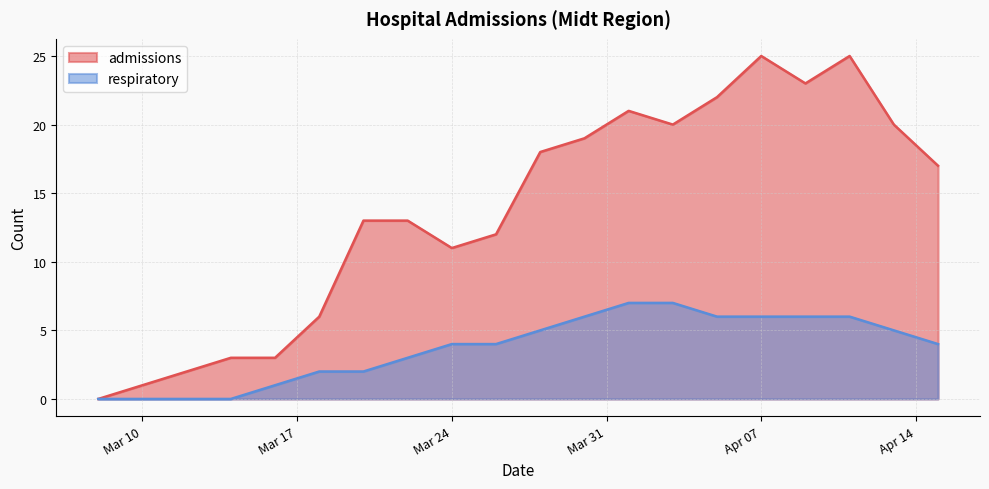

Between 2020-03-30 and 2020-04-15, which series saw the biggest shift?

admissions